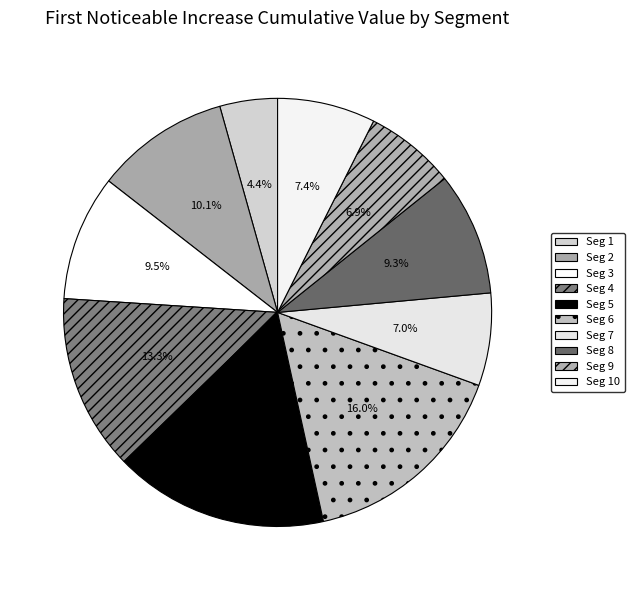

Which category has the smallest portion of the pie?

signal segment 1